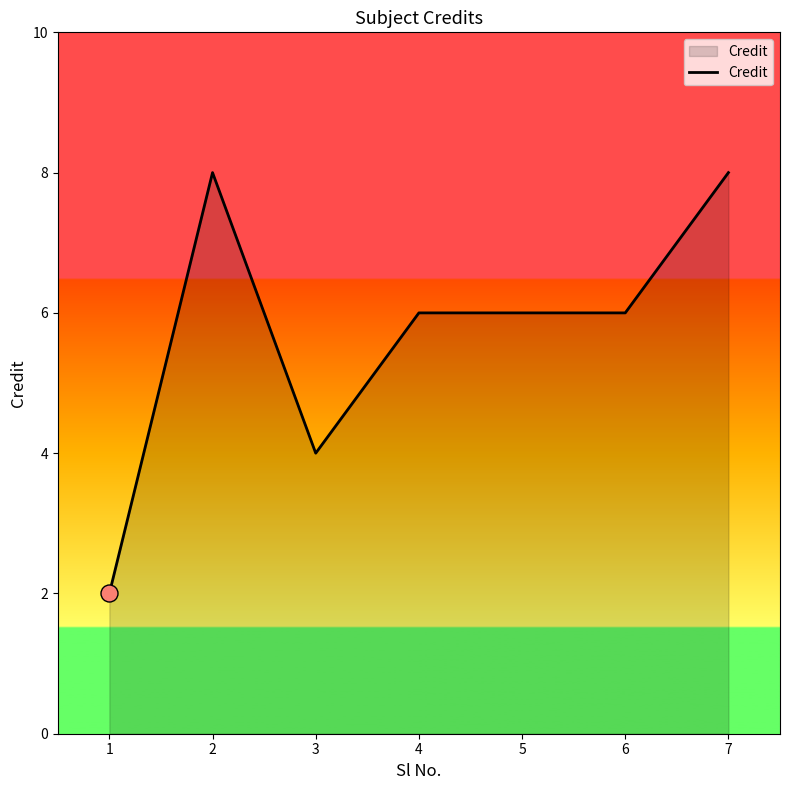

What is the change in value from 6 to 7?

+2